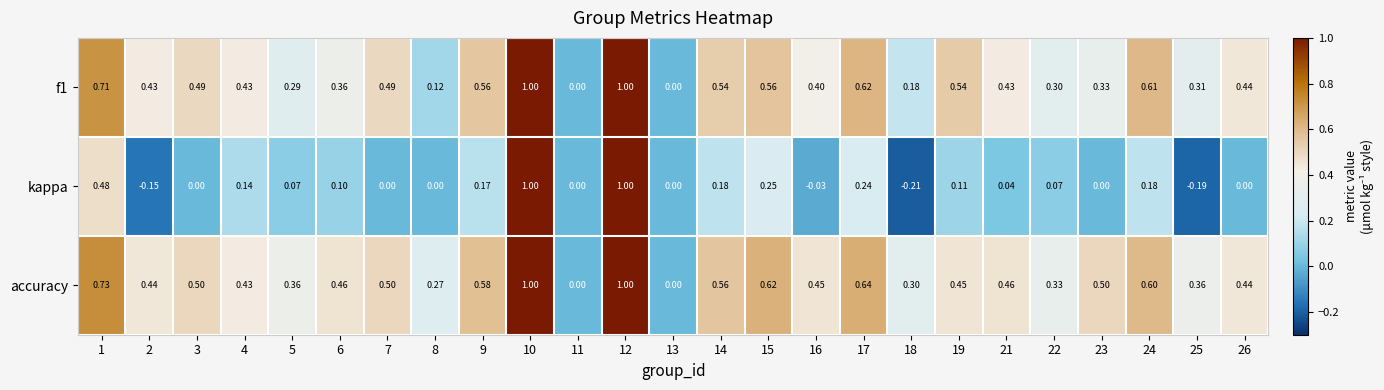

Which series has the largest range (max minus min)?

kappa